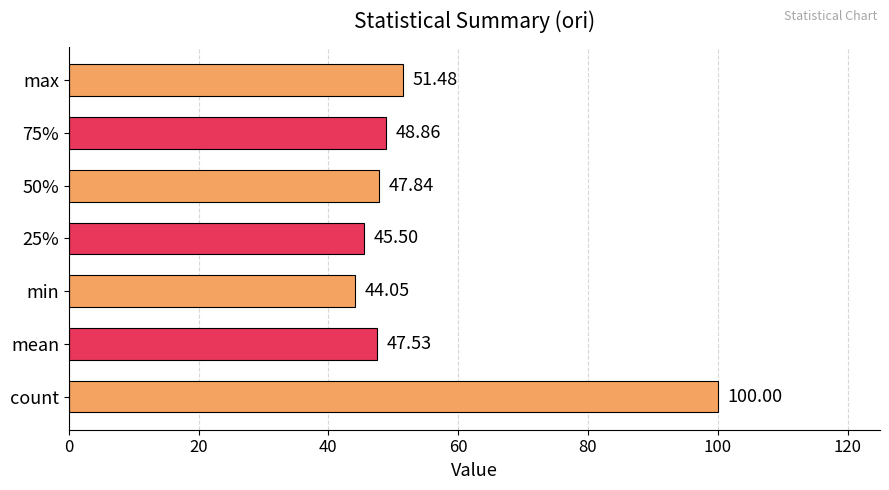

List the labels in order of value, smallest first.

min, 25%, mean, 50%, 75%, max, count